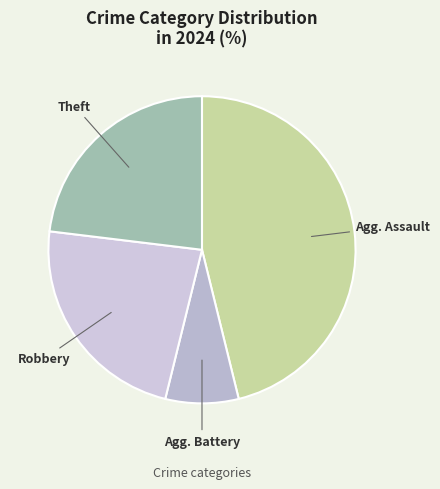

How many slices are in this pie chart?

4